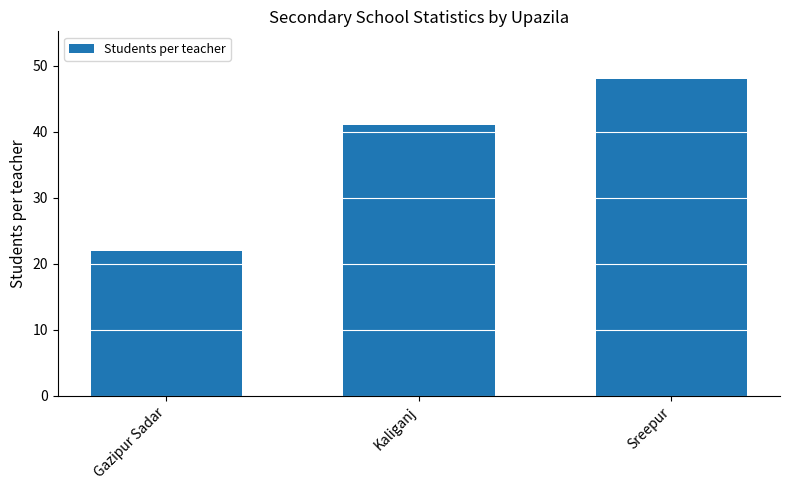

What is the value of the 3rd bar from the left?

48